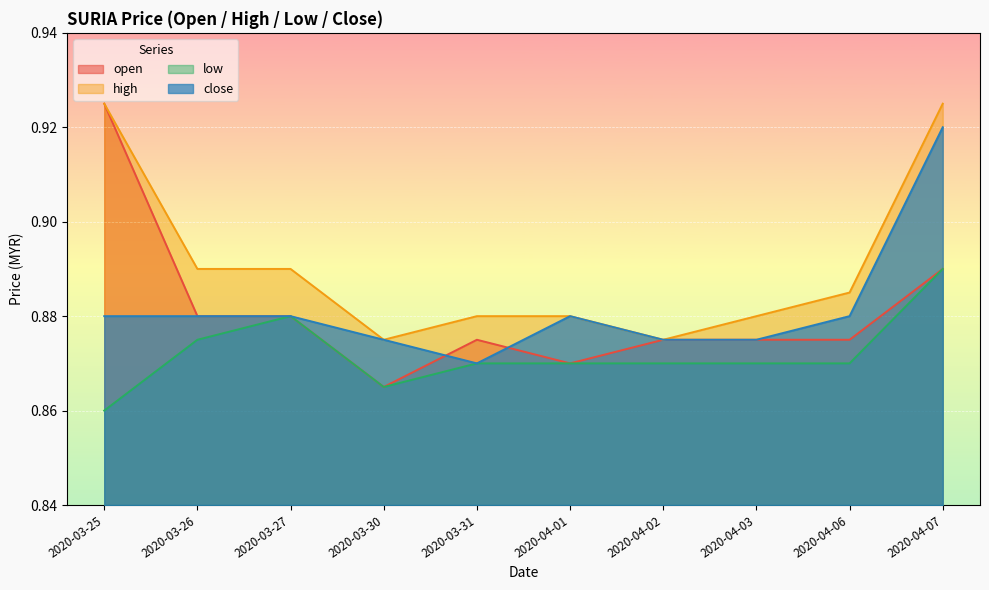

Which has a higher value, 2020-03-26 or 2020-04-02?

2020-03-26